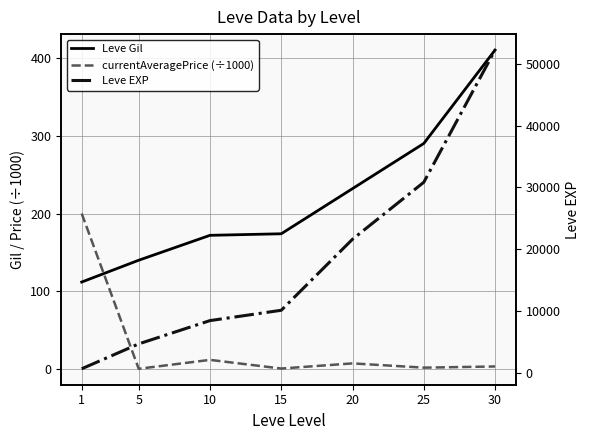

Is this an area chart (filled region under the line)?

No